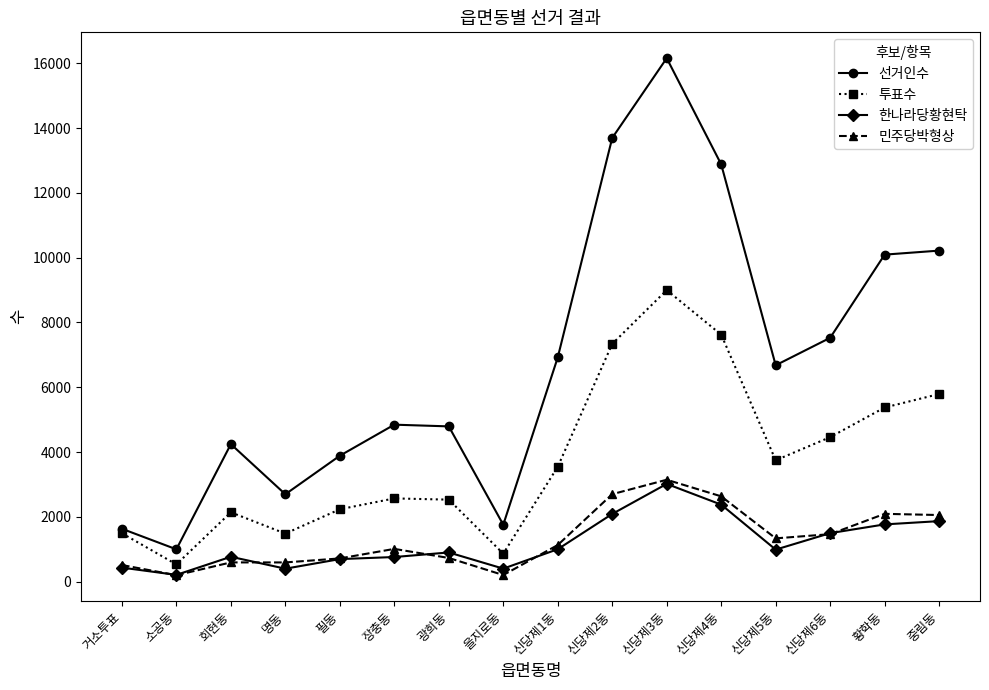

How many lines are shown in the chart?

4